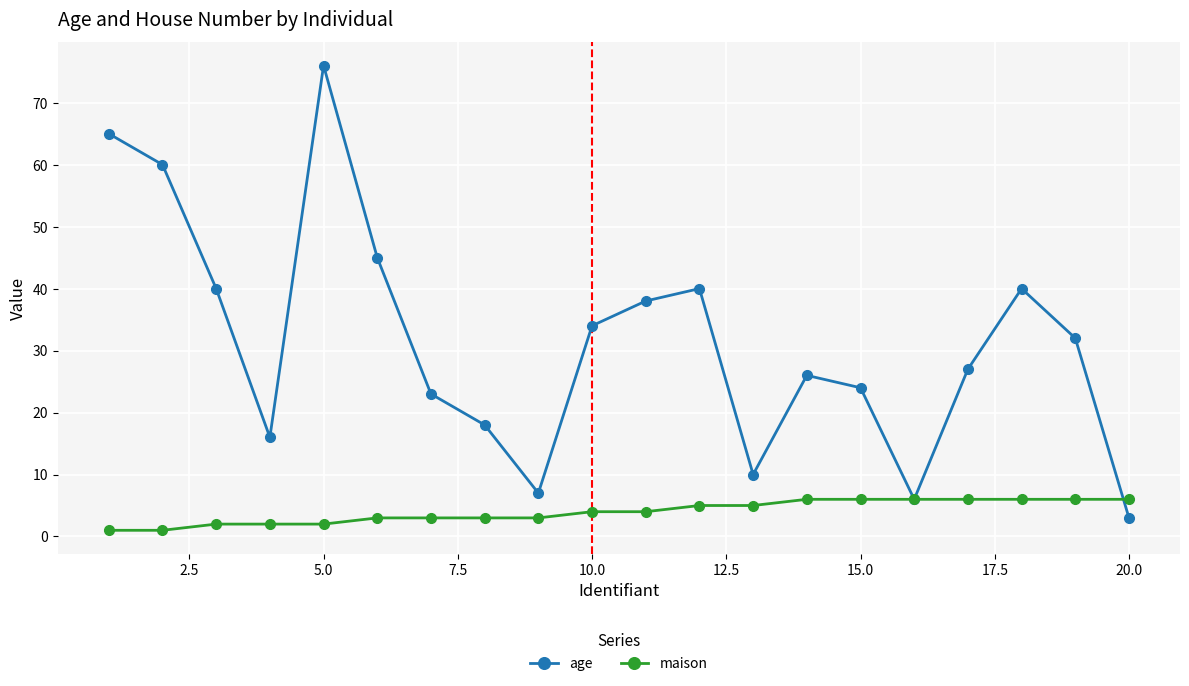

What is the minimum value for age?

3